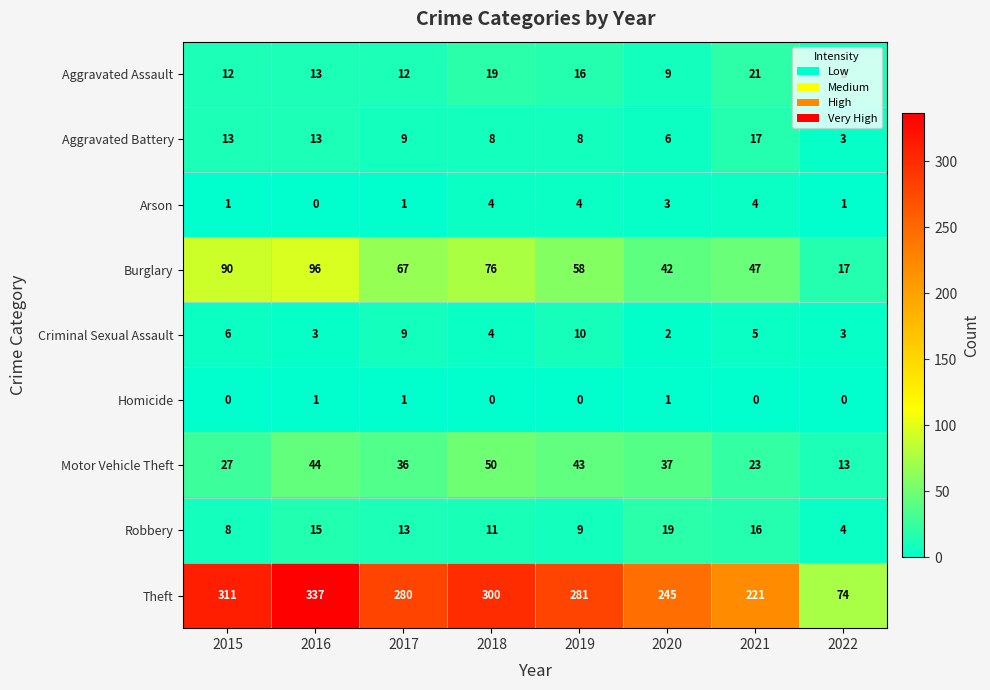

What is the minimum value for Motor Vehicle Theft?

13